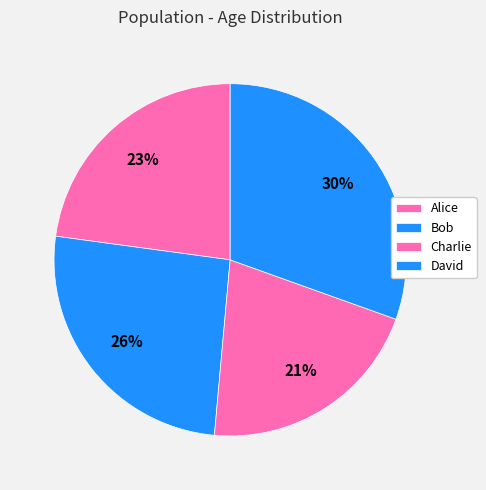

What percentage is the Charlie slice, to the nearest percent?

21%